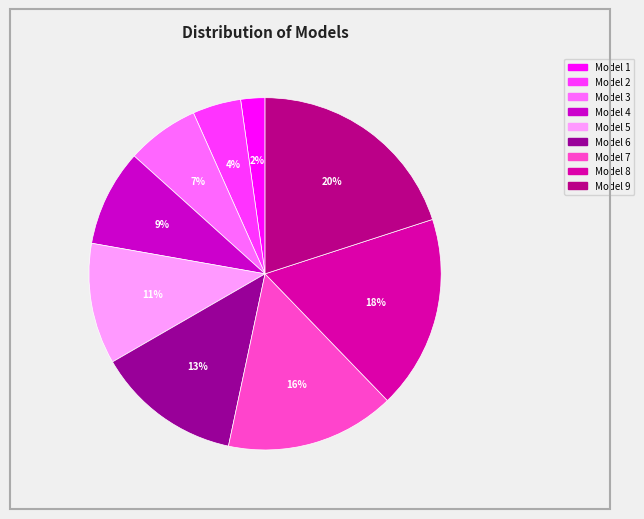

Is it true that Model 9 is 20% of the pie?

True